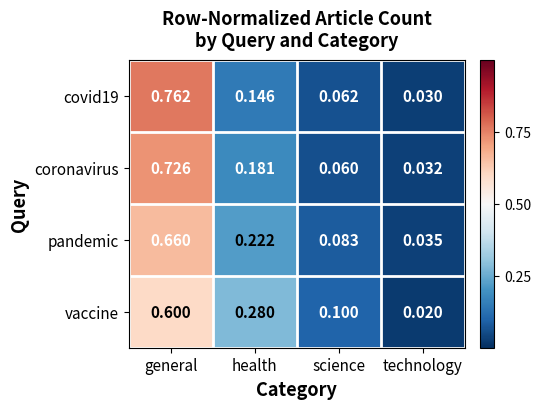

Which series has the largest range (max minus min)?

covid19